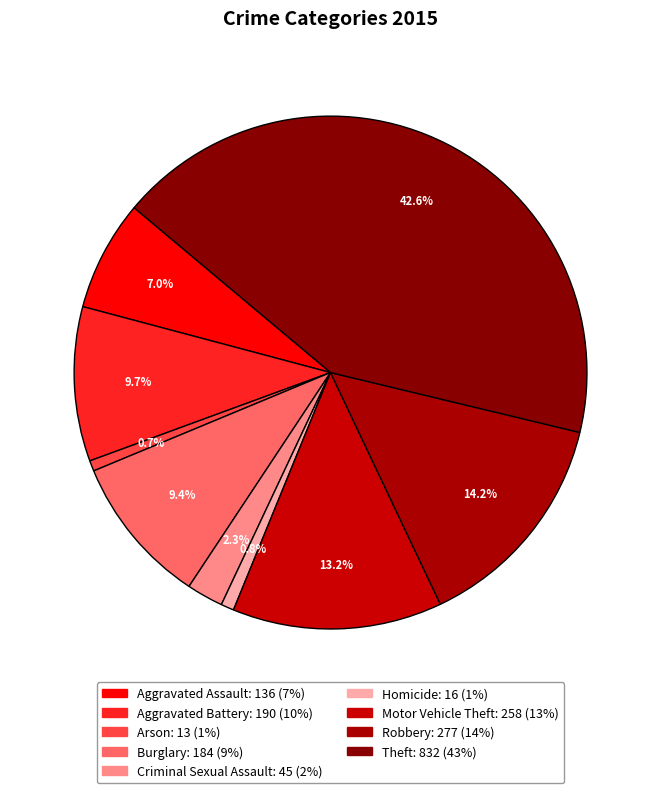

Which category has the smallest portion of the pie?

Arson